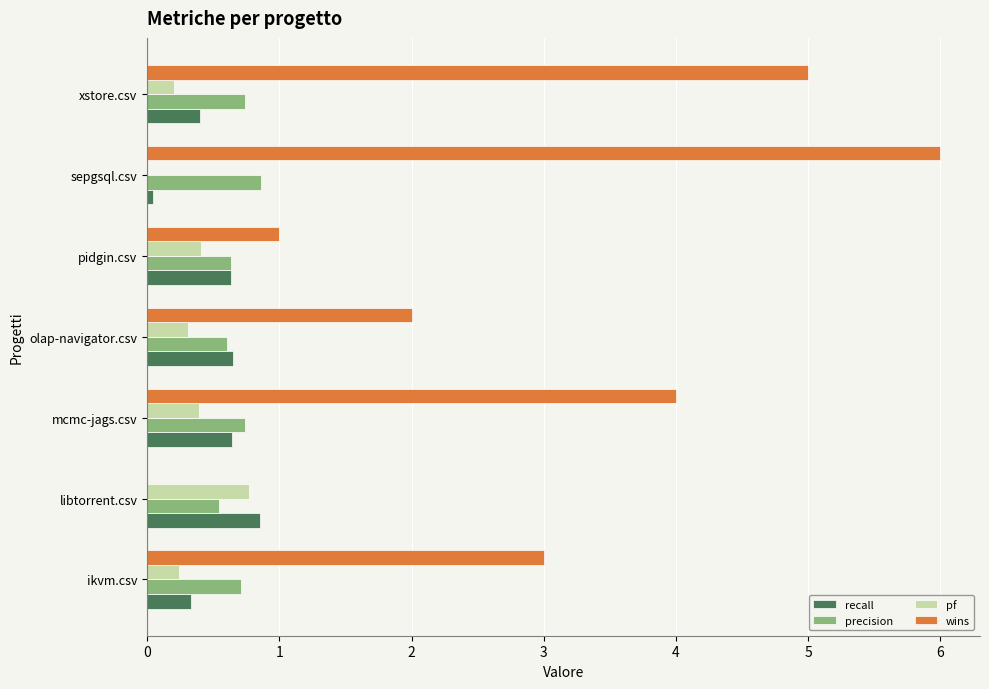

Between mcmc-jags.csv and sepgsql.csv, which series saw the biggest shift?

wins